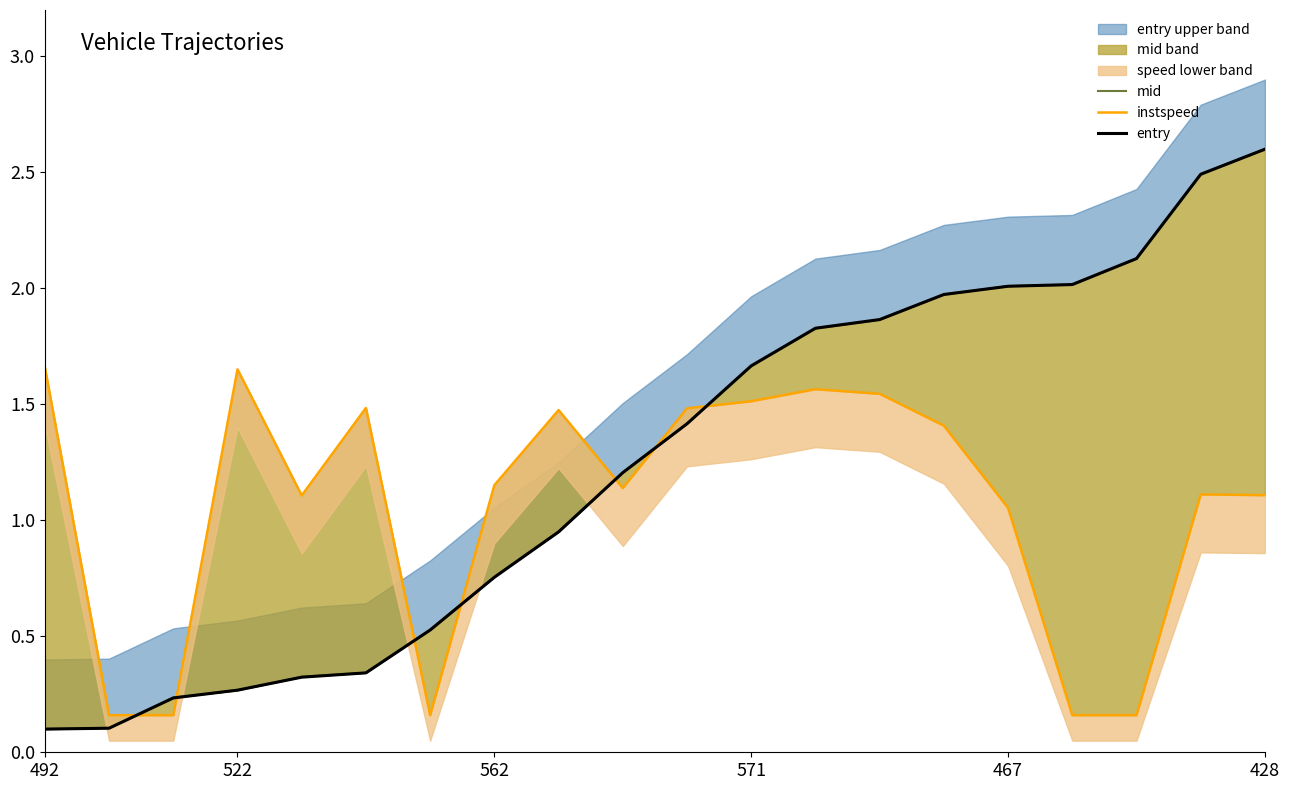

At how many categories does at least one series exceed 1?

17